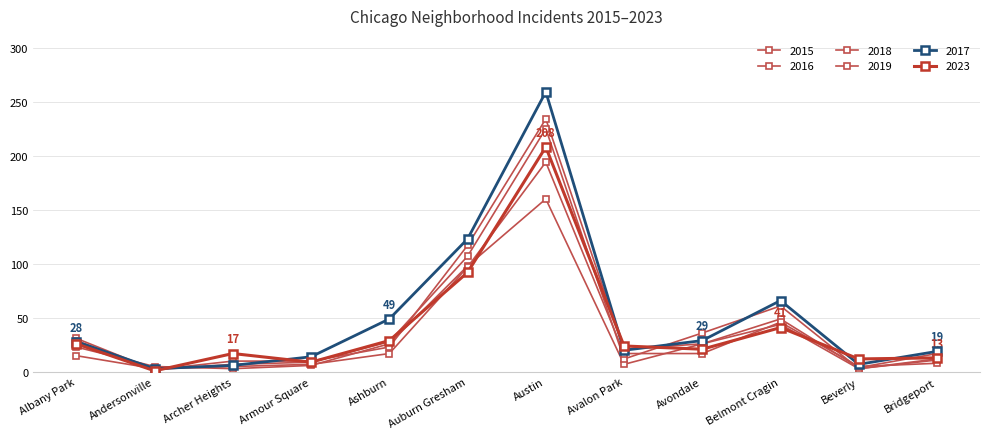

Where is the first local maximum for 2017?

Austin